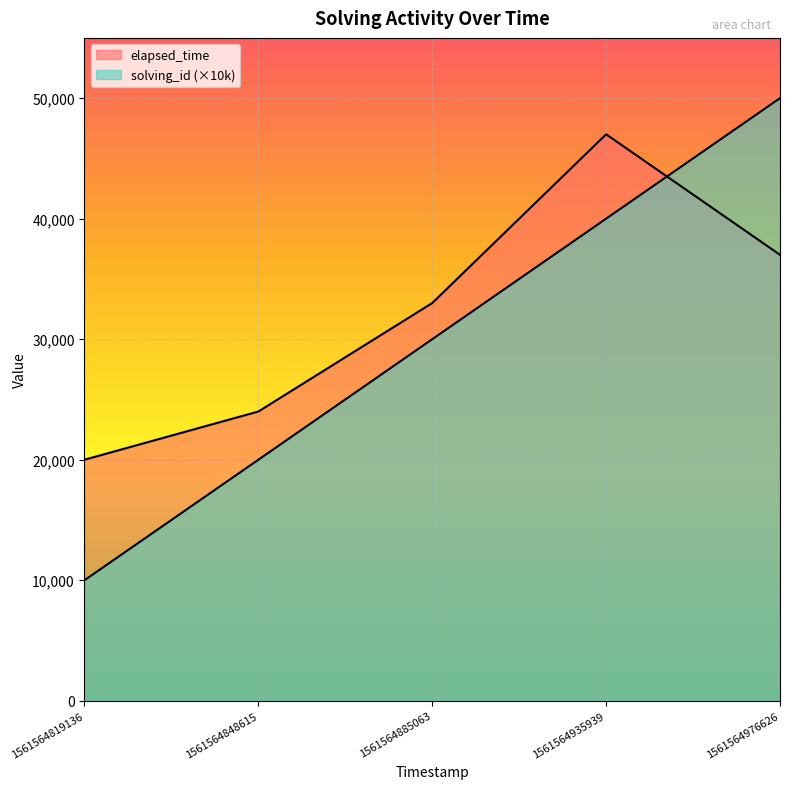

What is the highest value of the solving_id series?

50000